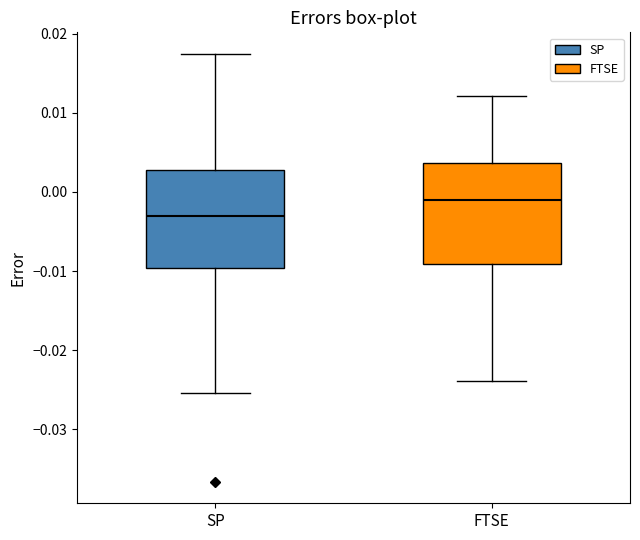

Reading left to right, read every box against the y-axis: the position of its median line, the range the box covers, and the ends of its whiskers. The values are not printed on the chart, so give them approximately, as read against the axis.

SP: median -0.003, box -0.010 to 0.003, whiskers -0.025 to 0.017
FTSE: median -0.001, box -0.009 to 0.004, whiskers -0.024 to 0.012